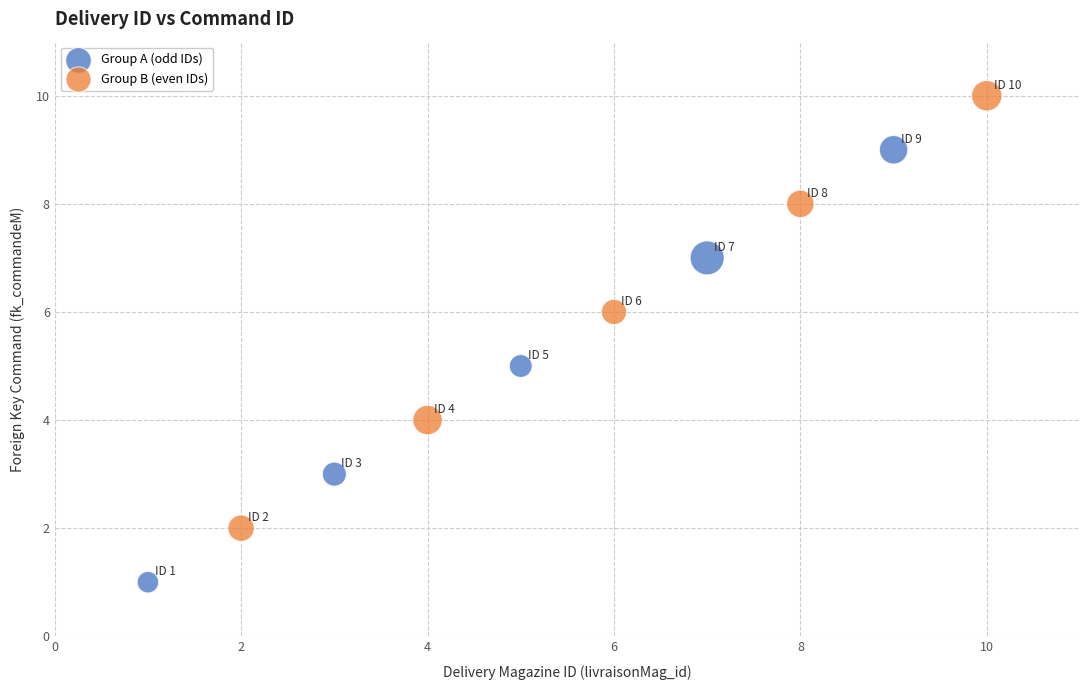

Which series contains the highest Y value?

Group B (even IDs)